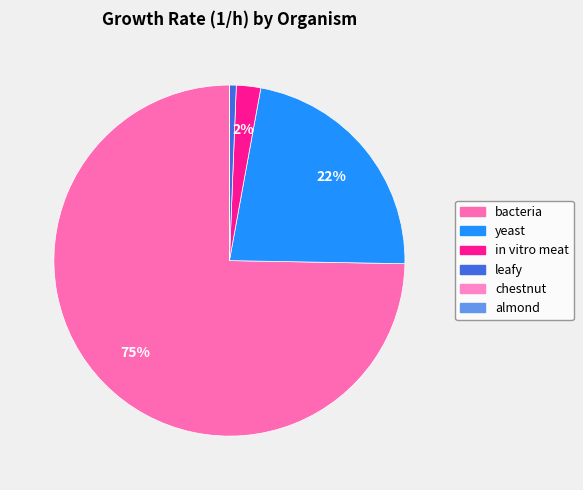

Which category has the biggest portion of the pie?

bacteria